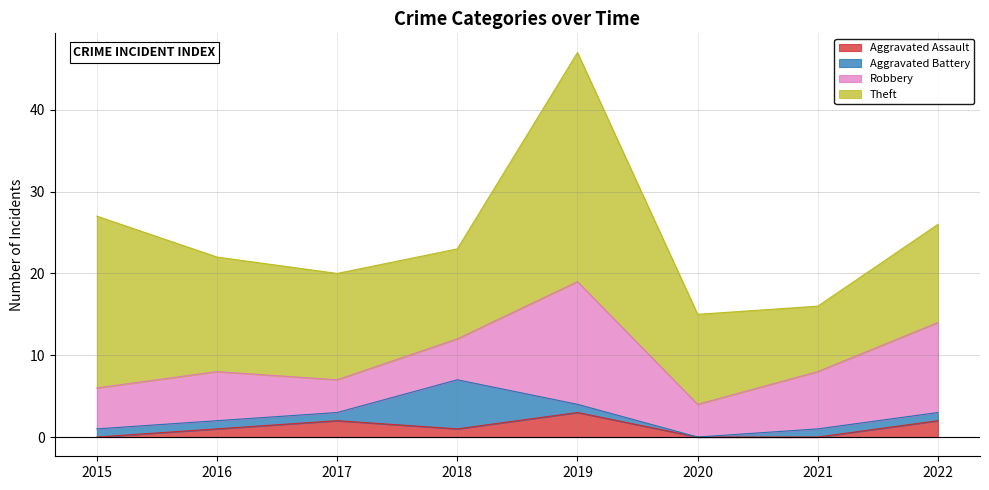

Which has a higher value, 2021 or 2018?

2018